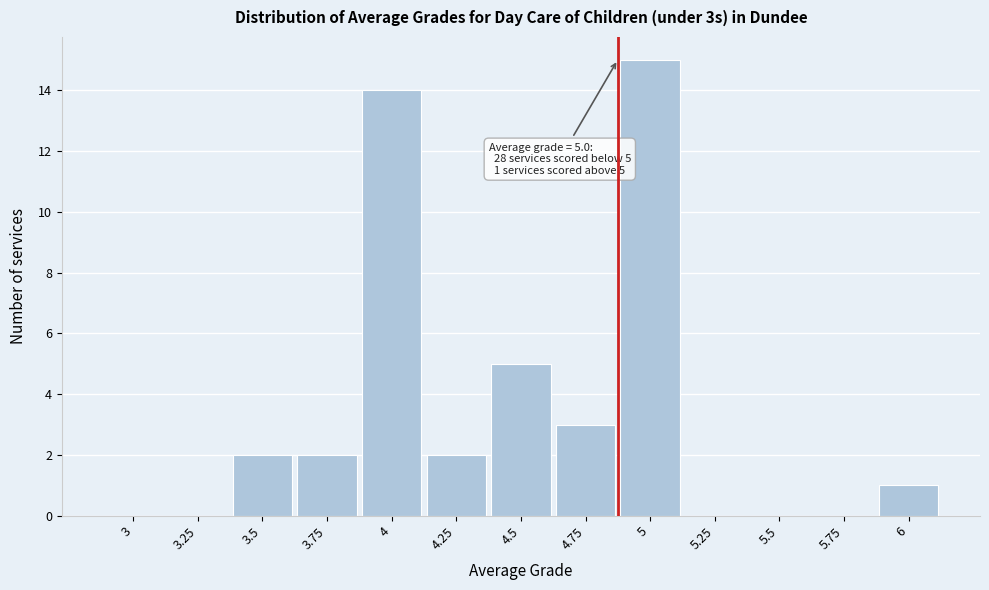

Reading left to right, extract all data points from this chart.

3=0	3.25=0	3.5=2	3.75=2	4=14	4.25=2	4.5=5	4.75=3	5=15	5.25=0	5.5=0	5.75=0	6=1